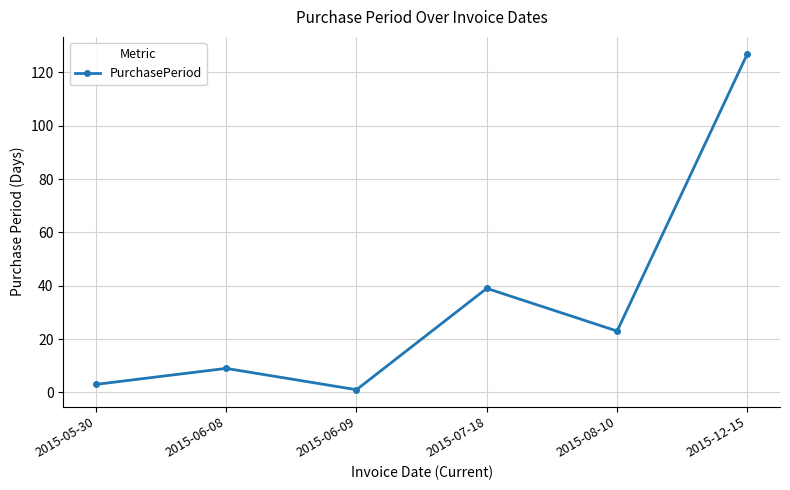

True or false: the data shows 9 at 2015-06-08.

True